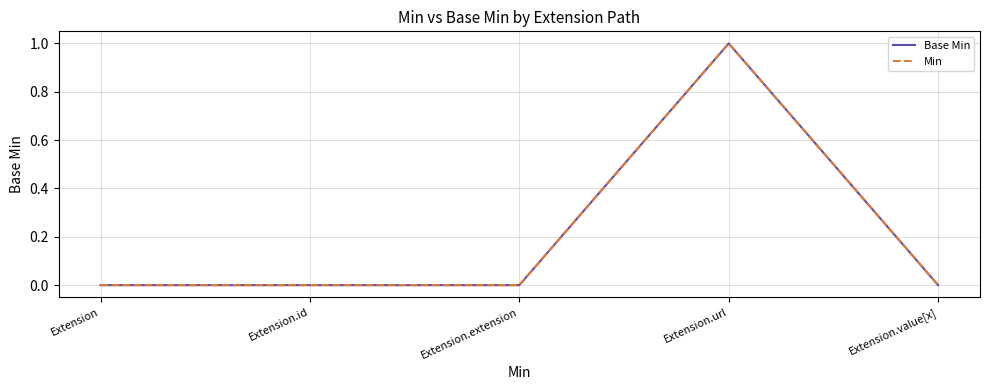

What is the difference between the maximum and minimum values in the Min series?

1